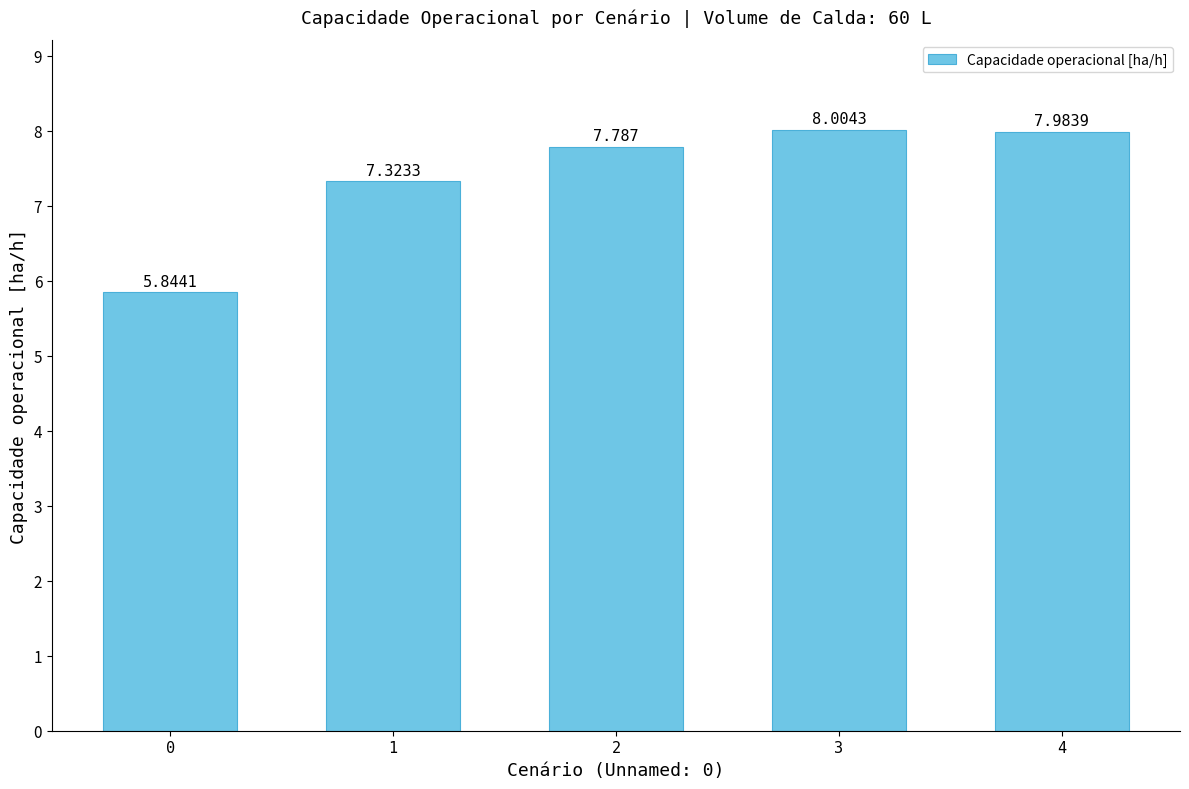

True or false: the data shows 4.8 at 3.

False